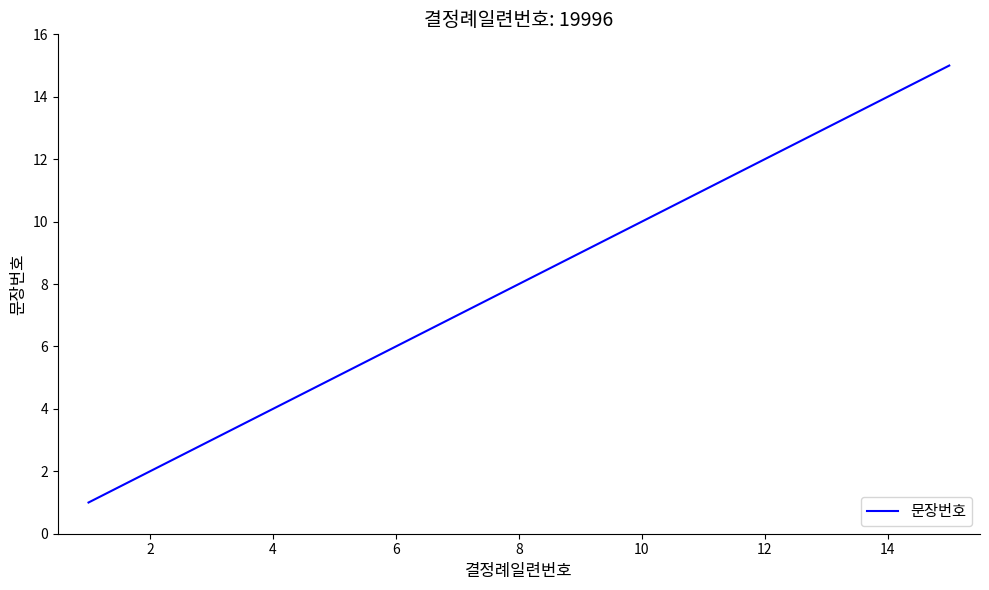

Reading left to right, list all the values displayed in this chart.

1	2	3	4	5	6	7	8	9	10	11	12	13	14	15